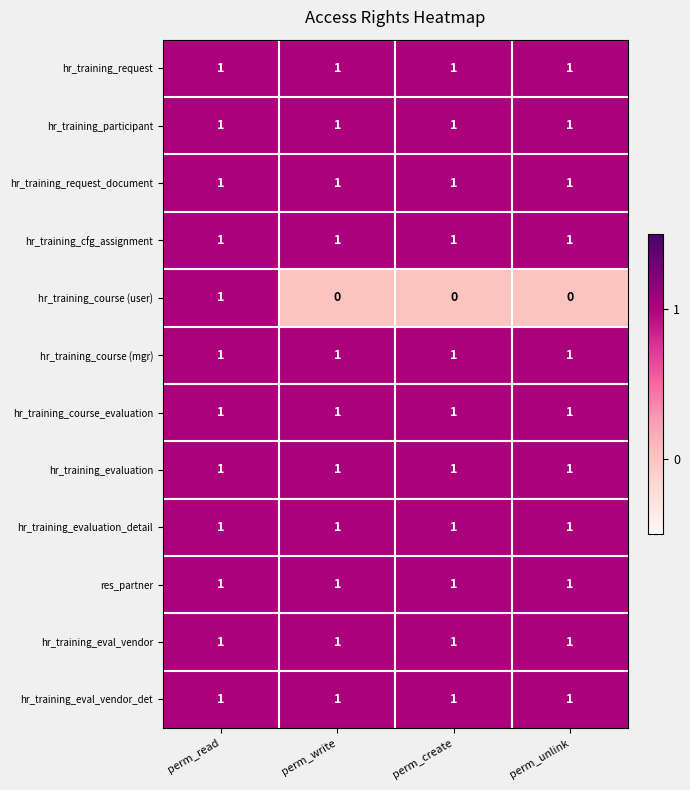

At how many categories does at least one series exceed 0?

4